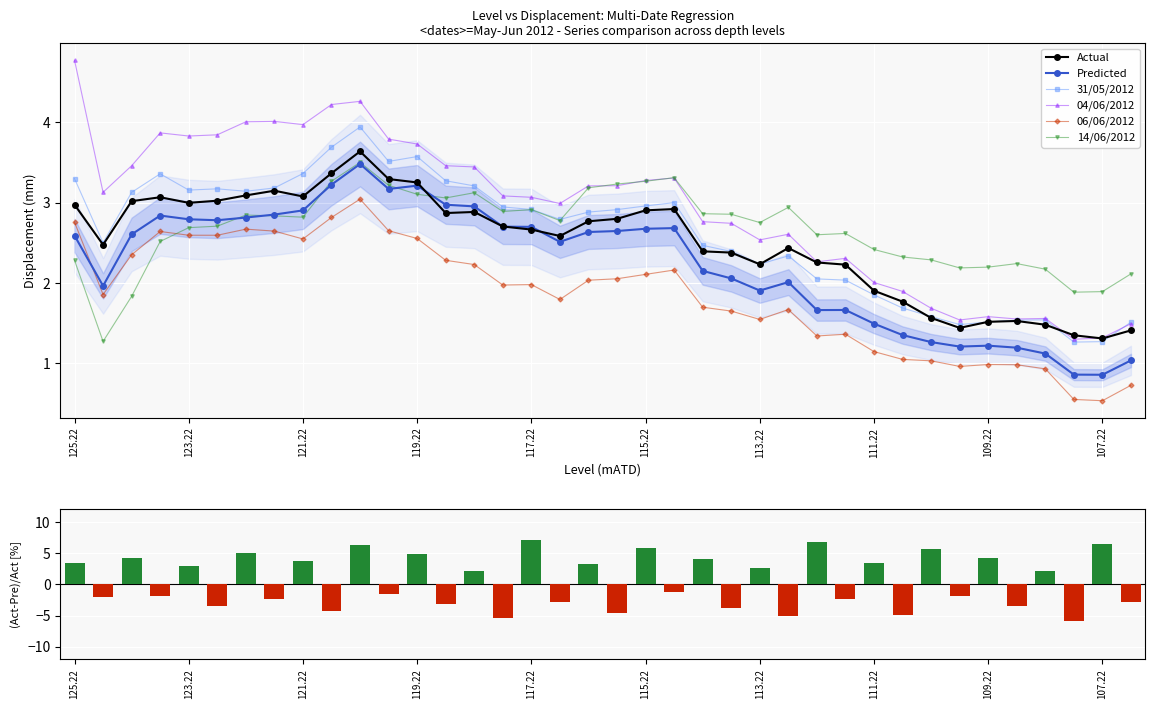

True or false: 14/06/2012 has more than 0 points higher than both neighbors.

True